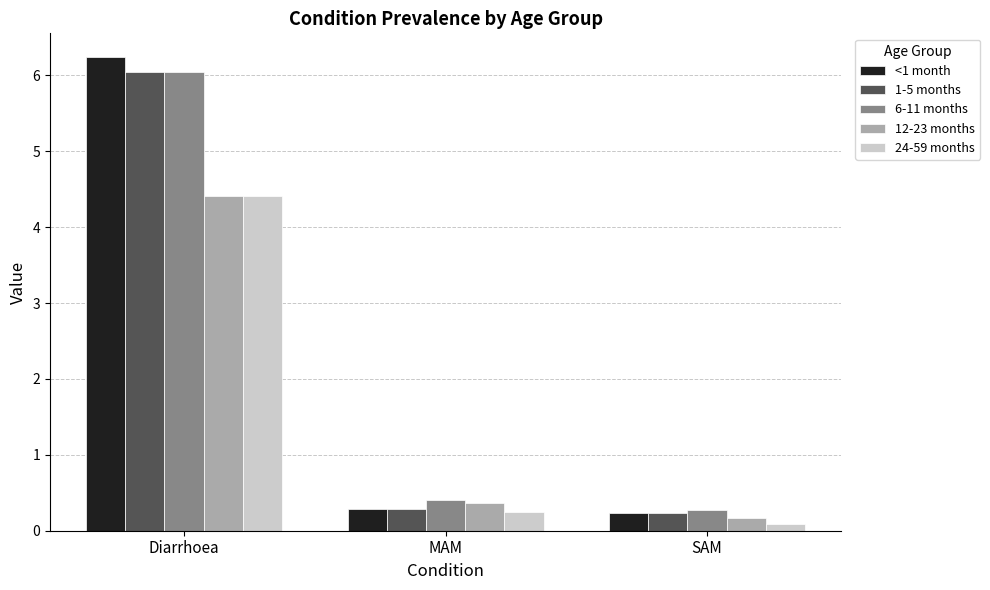

What is the difference between the maximum and minimum values in the 12-23 months series?

4.2